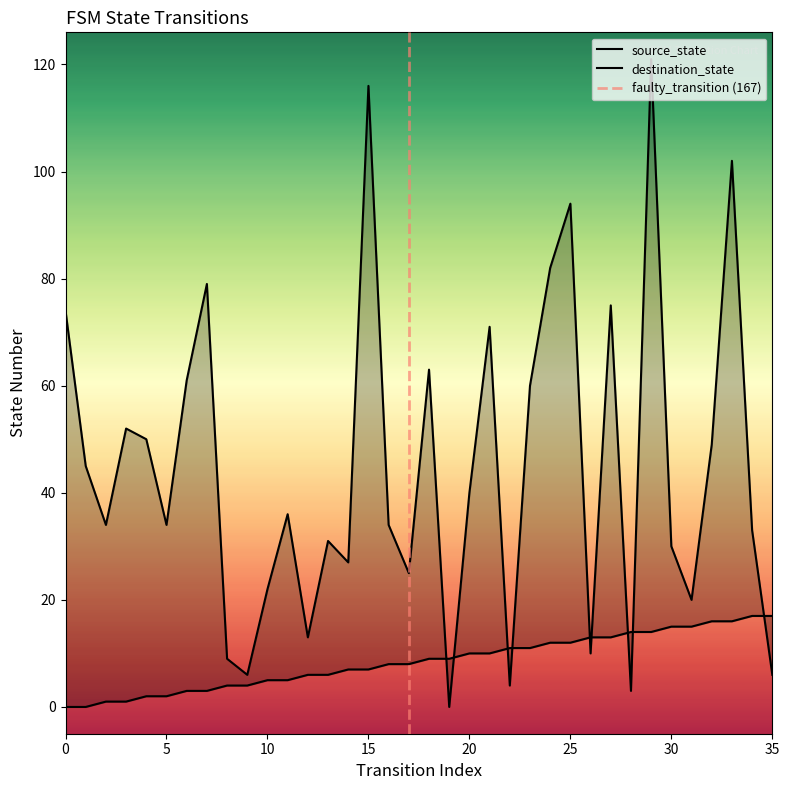

How many lines are shown in the chart?

2